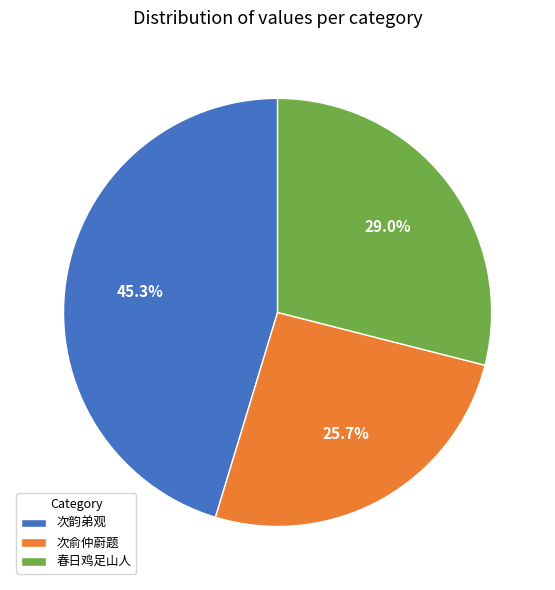

Do 次韵弟观 and 次俞仲蔚题 together represent more than half of the pie?

Yes